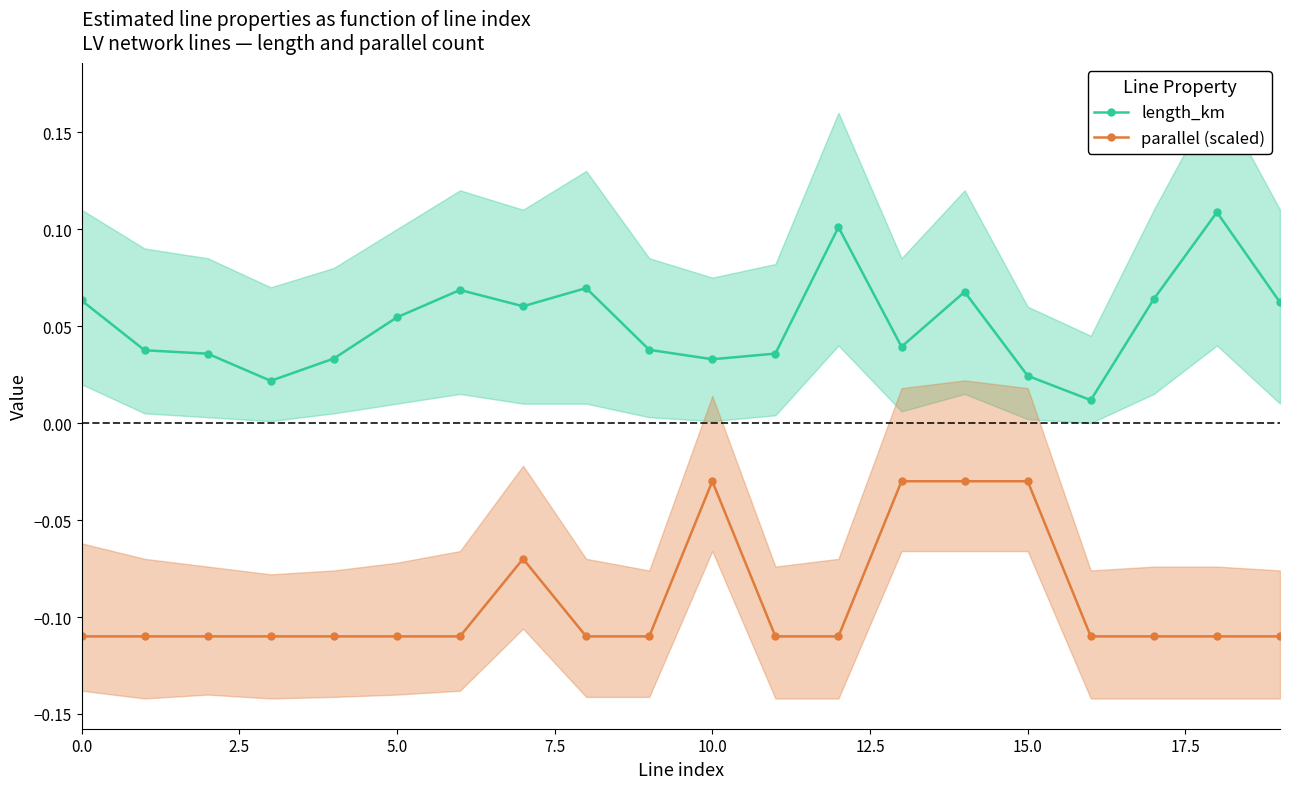

True or false: parallel (scaled) and length_km cross at least once.

False